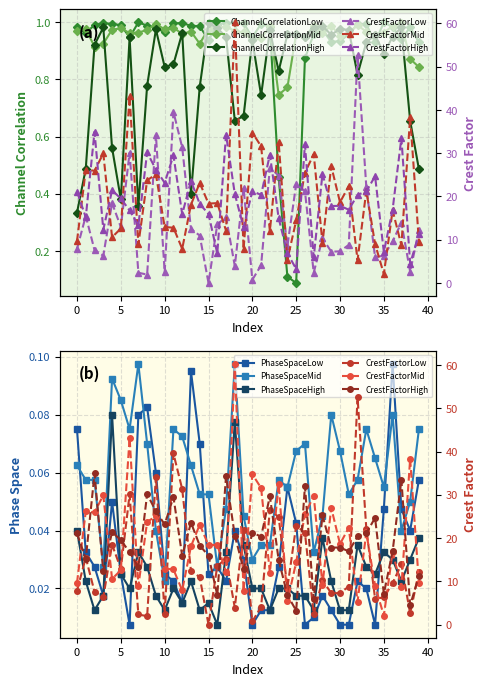

True or false: CrestFactorLow and ChannelCorrelationLow intersect in this chart.

True